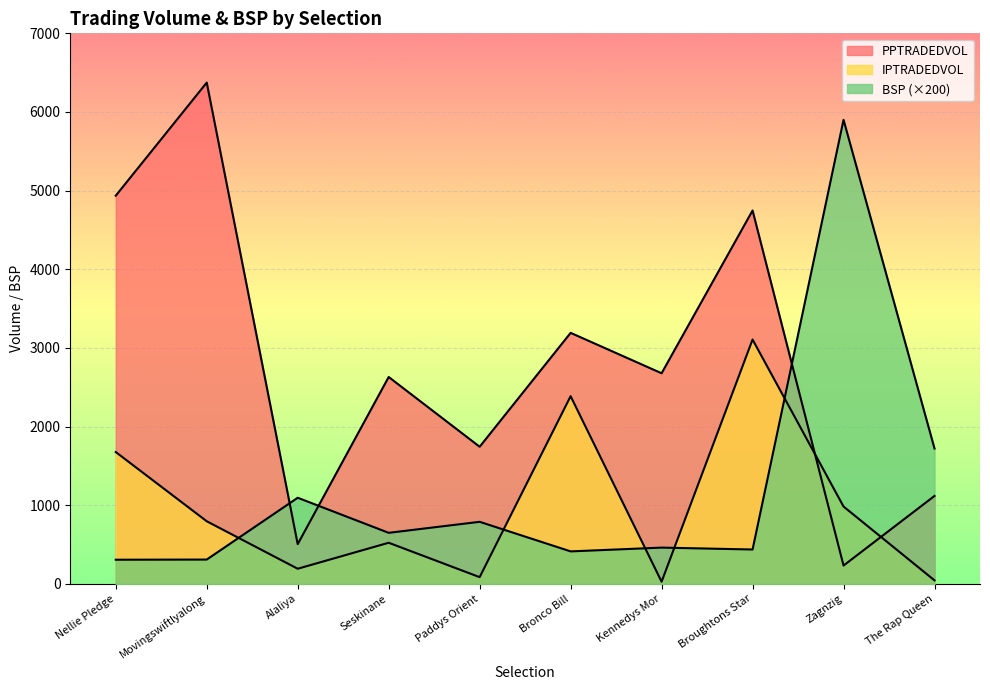

How many interior local valleys does the BSP series have?

3